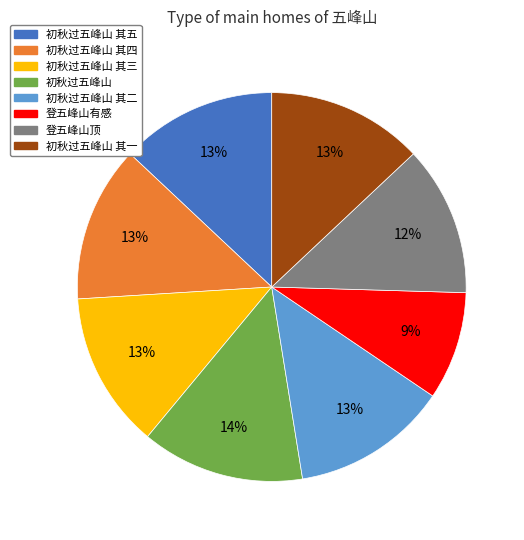

To the nearest percent, what is the difference between the largest and smallest slice percentages?

5%